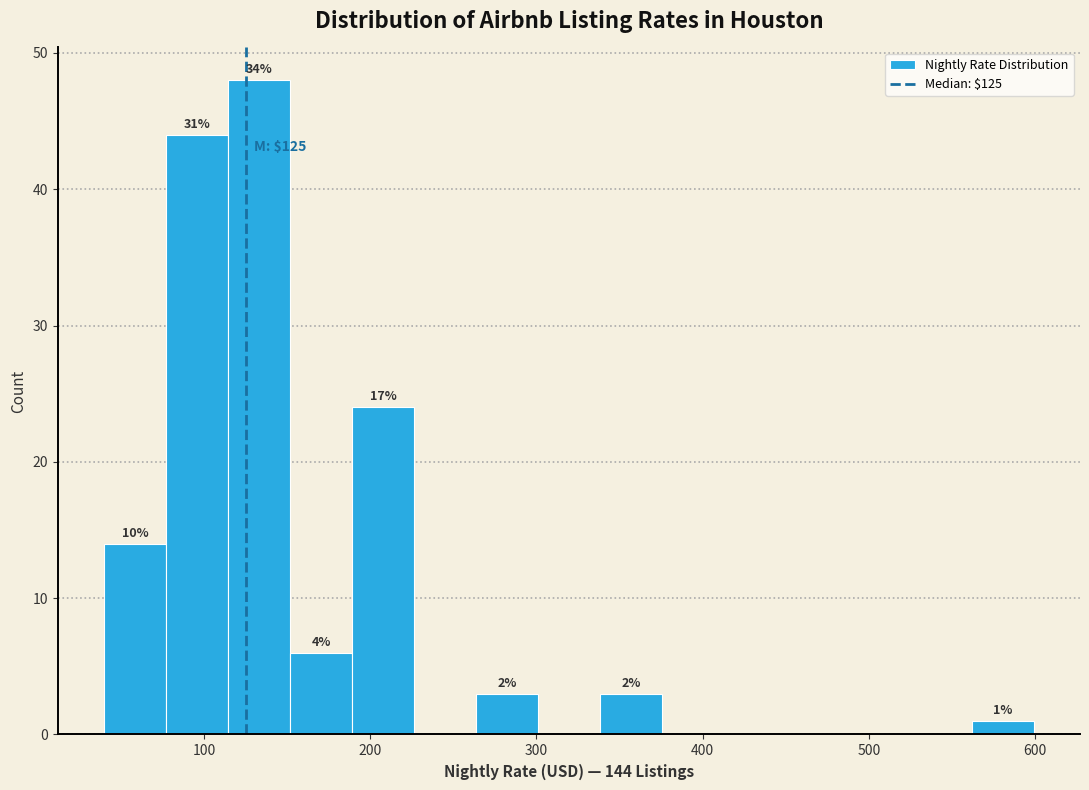

Read against the x-axis, roughly where is the centre of the tallest bar?

130